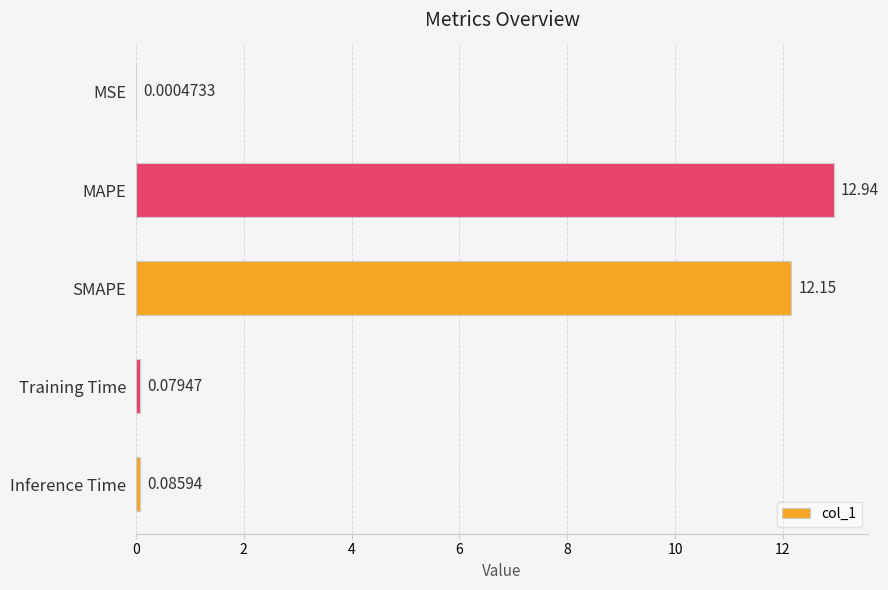

What is the maximum value shown in the chart?

12.9